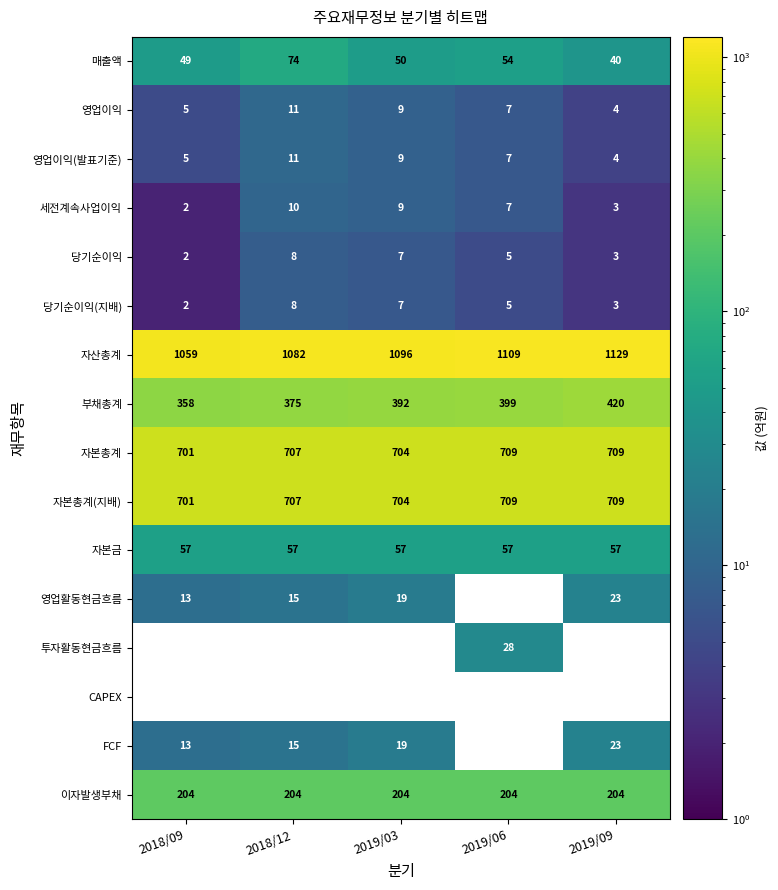

Is the value of 부채총계 at 2019/06 greater than the value of 당기순이익 at 2018/09?

Yes